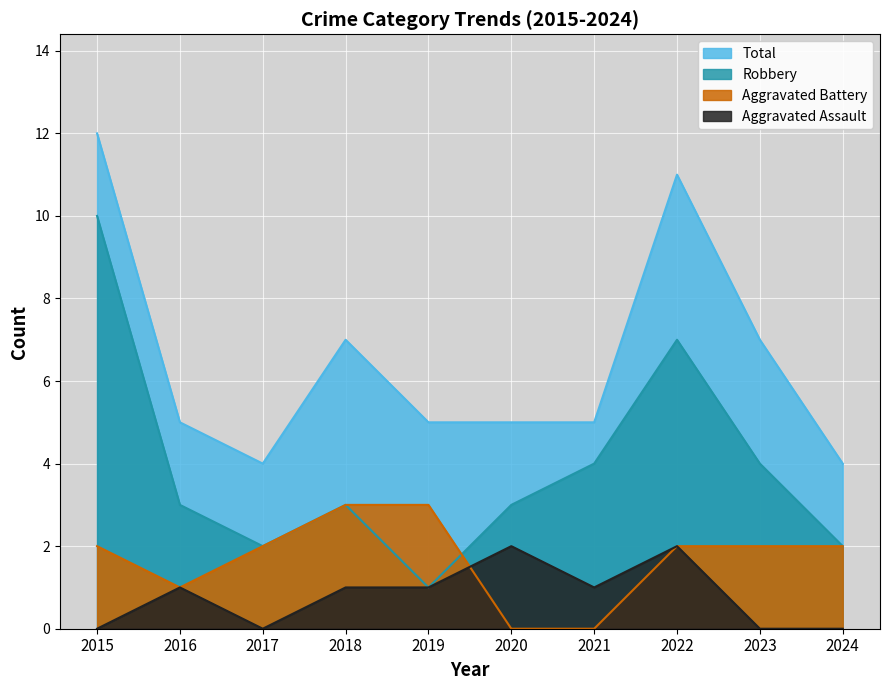

How many lines are shown in the chart?

4